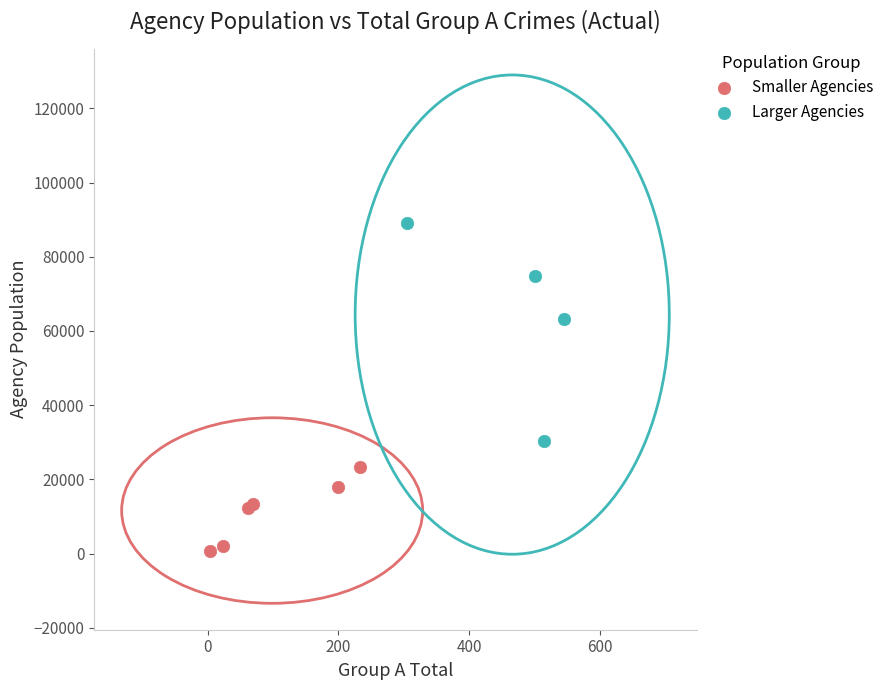

Which series has the widest spread of Y values?

Larger Agencies